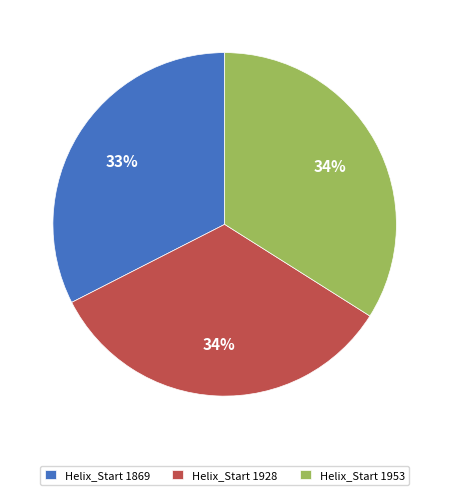

Is there any slice that represents more than half of the pie?

No